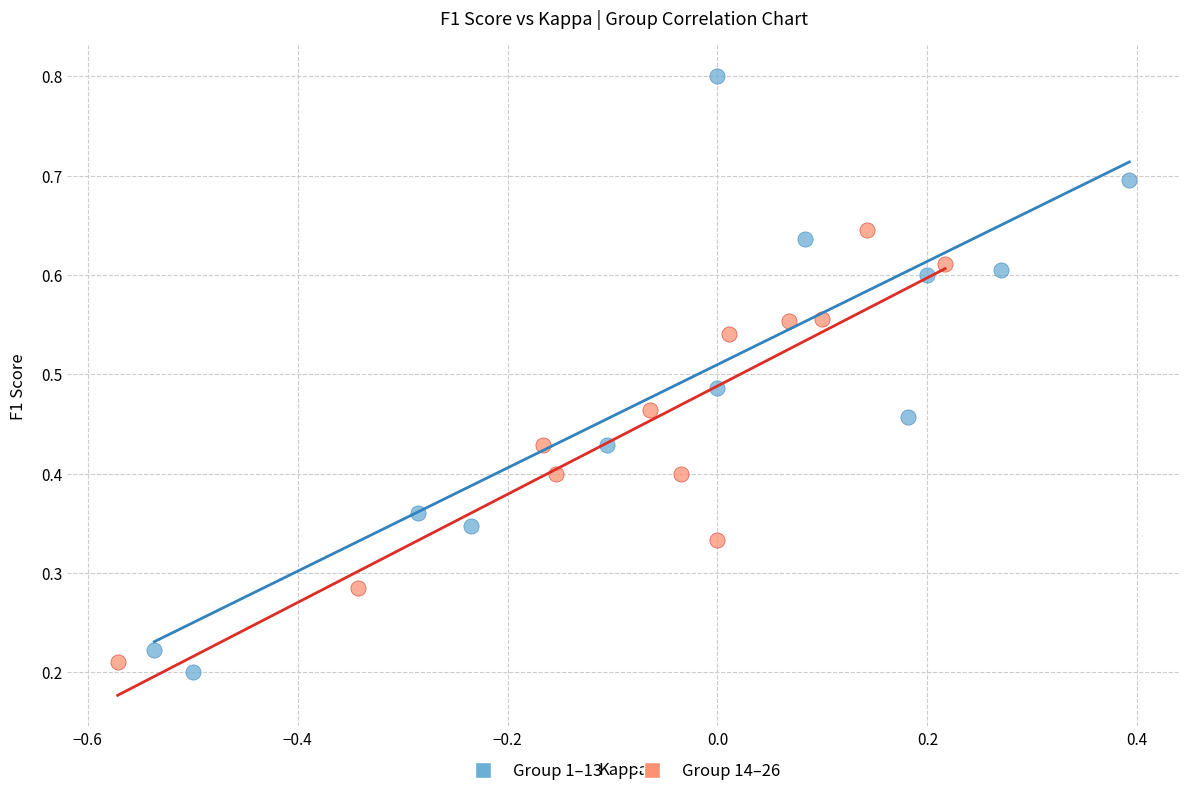

Which series reaches the maximum Y coordinate?

Group 1–13